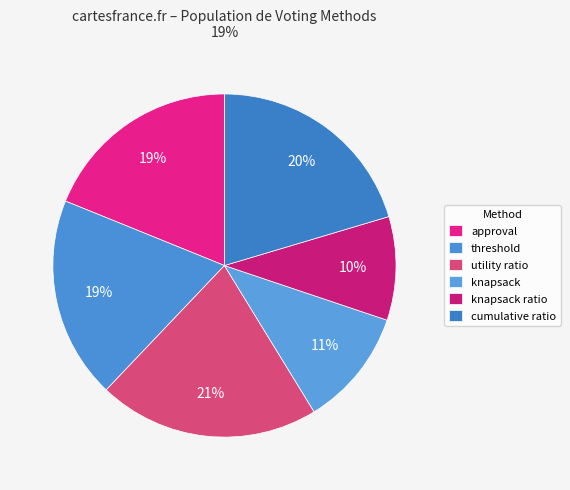

How many slices are in this pie chart?

6